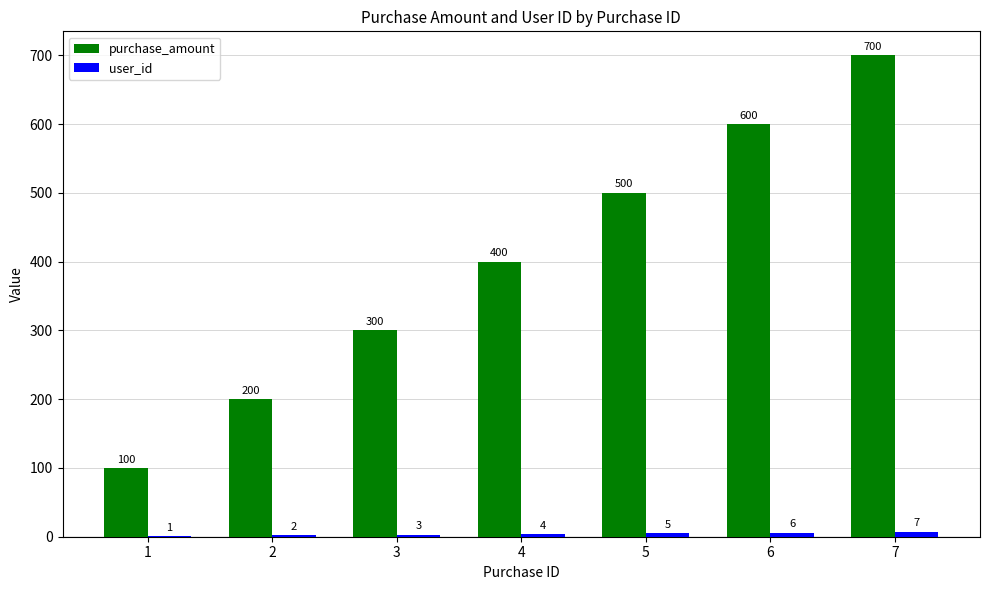

What is the greatest value displayed?

700